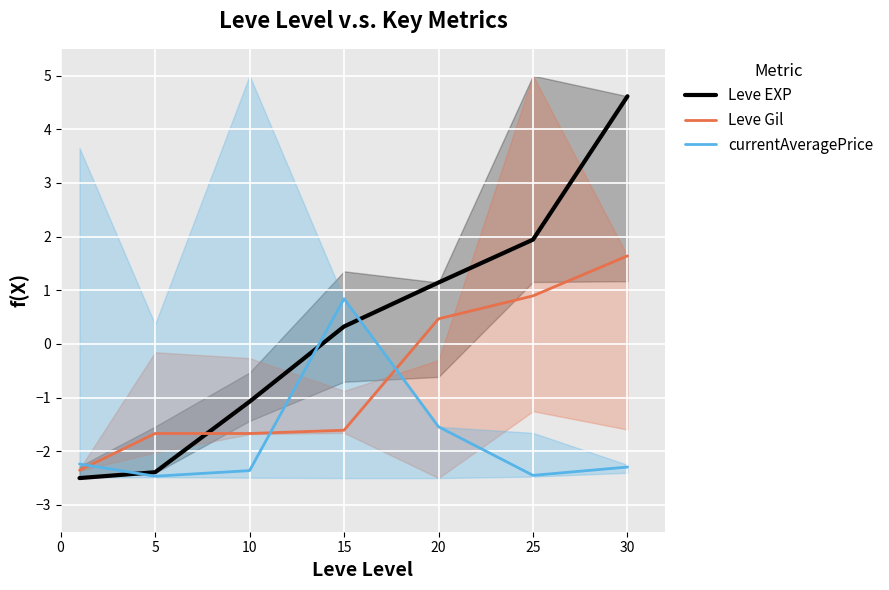

At how many categories does at least one series exceed 1?

3